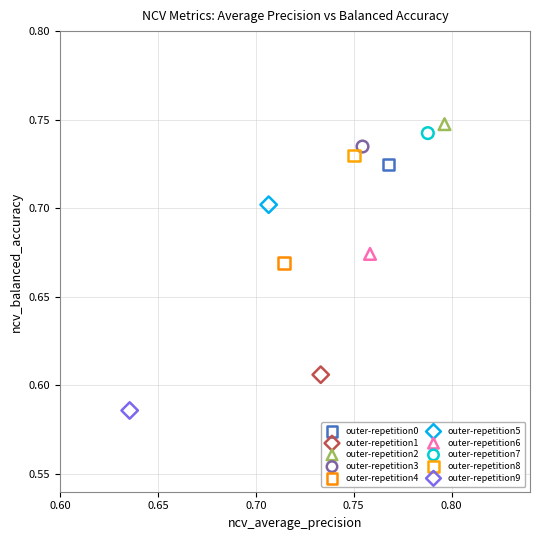

Which series contains the highest Y value?

outer-repetition2